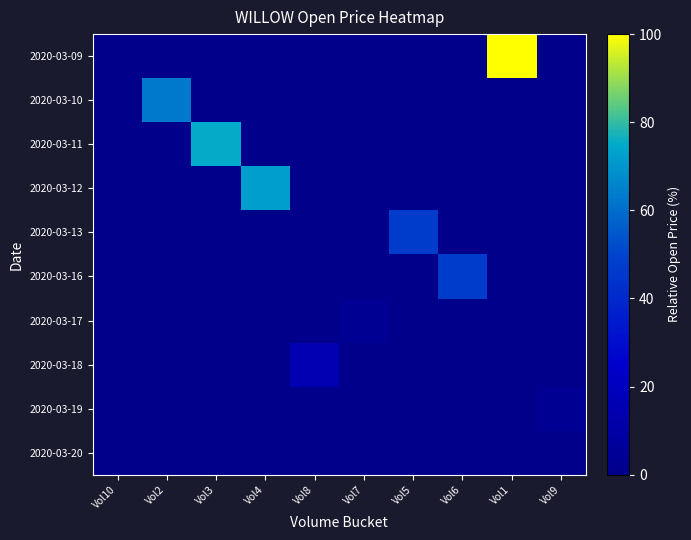

At which category is the sum across all series the highest?

Vol1